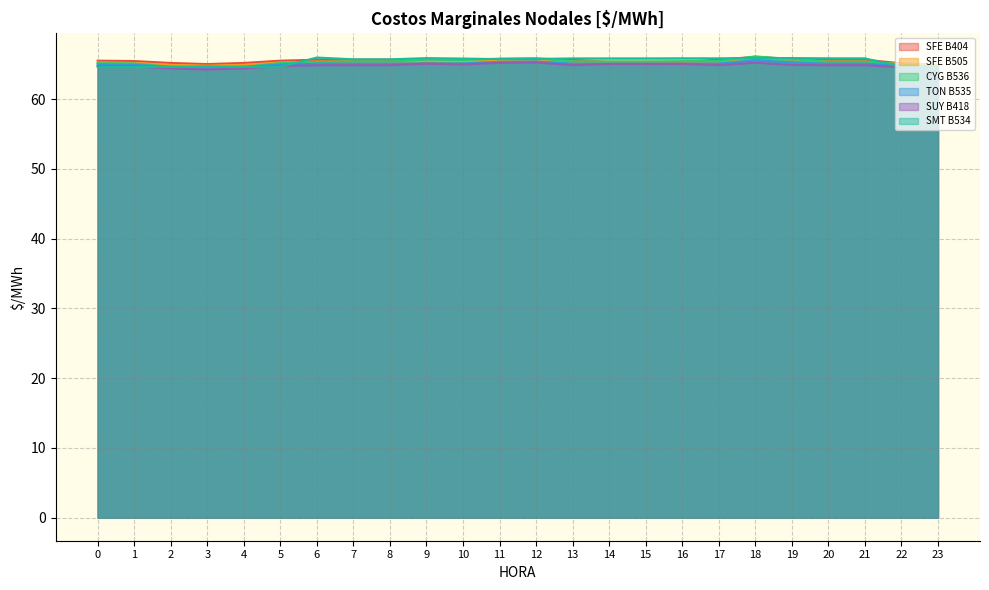

How many lines are shown in the chart?

6